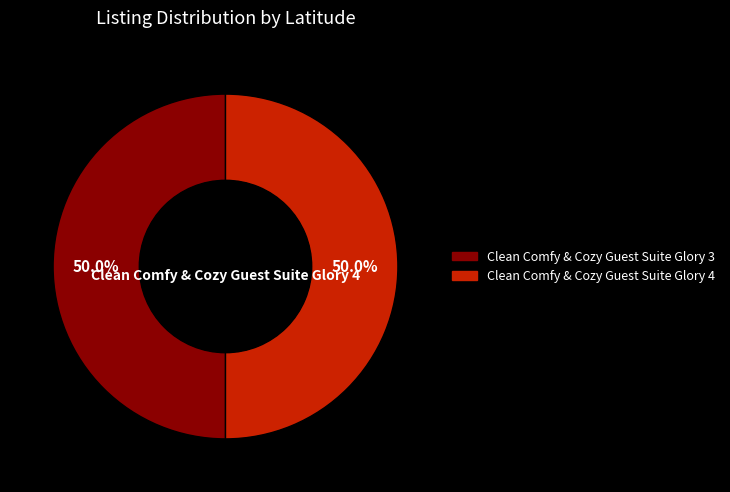

What is the ratio of the value at Clean Comfy & Cozy Guest Suite Glory 3 to the value at Clean Comfy & Cozy Guest Suite Glory 4?

1.0